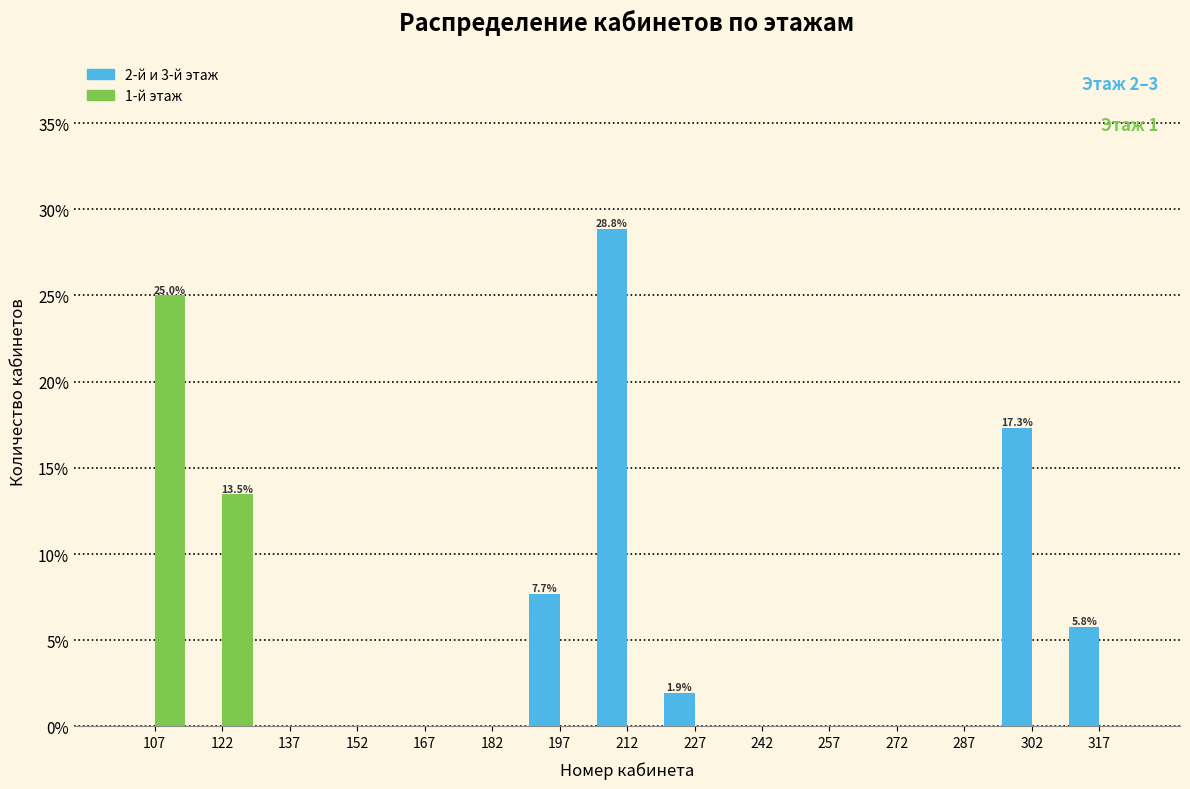

In the 1-й этаж series, which range on the x-axis has the tallest bar?

100 to 115